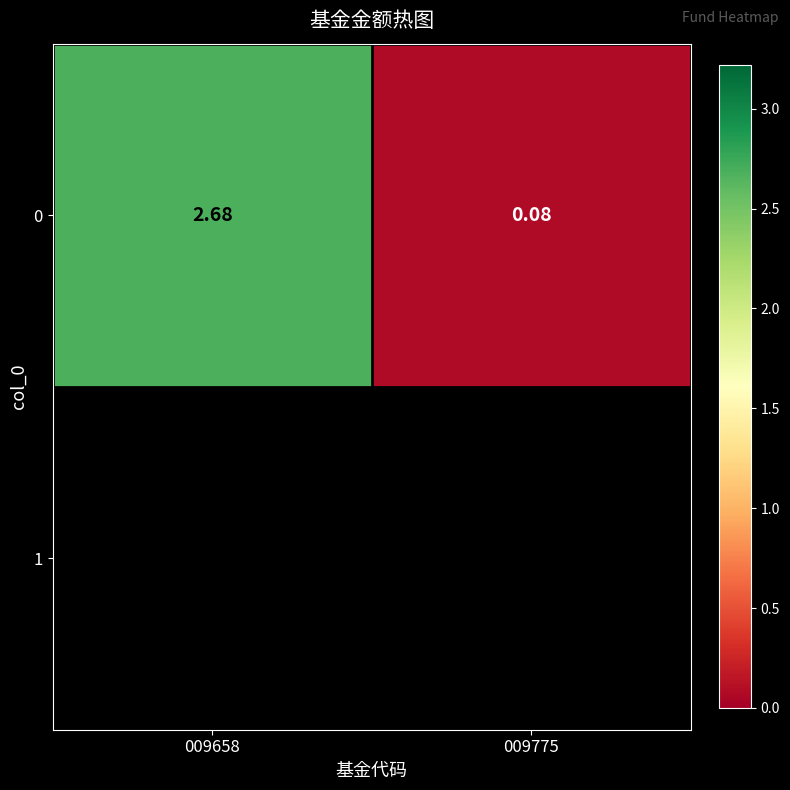

How many series are shown in this chart?

1